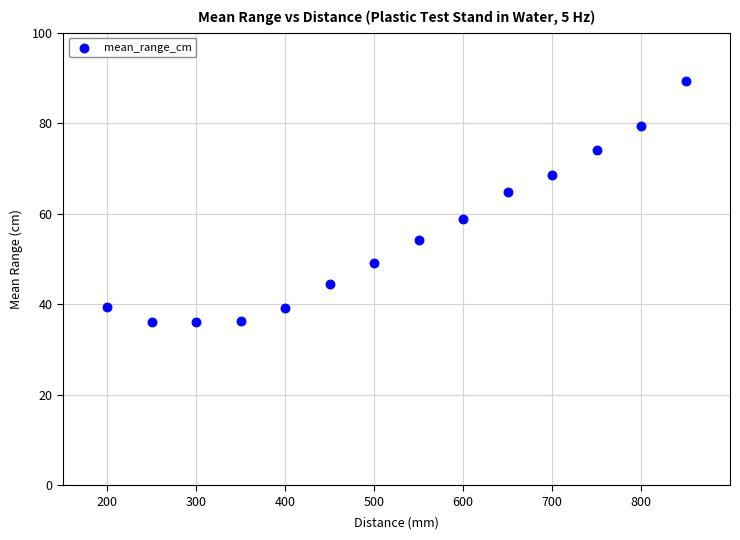

What is the range of Y values (max minus min)?

53.4